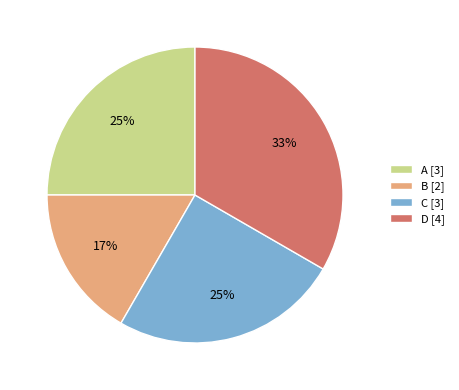

Does C [3] represent more than half of the total?

No